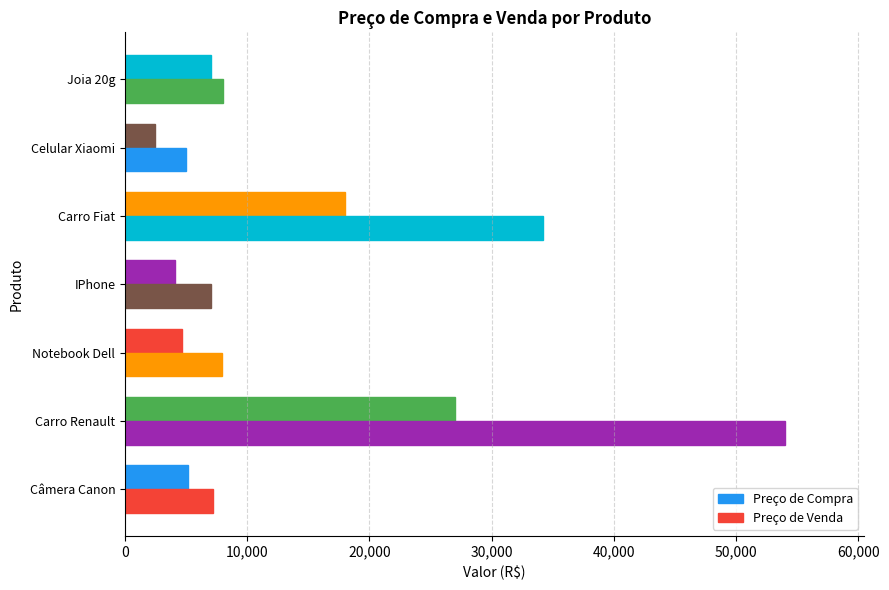

How many values in the Preço de Compra series are below 5160?

3